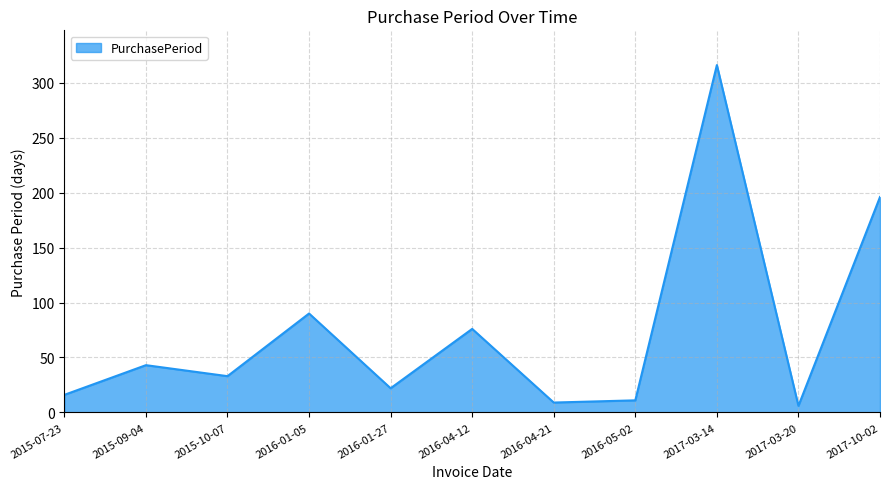

What value does the data have at 2016-01-05, to the nearest 50?

100